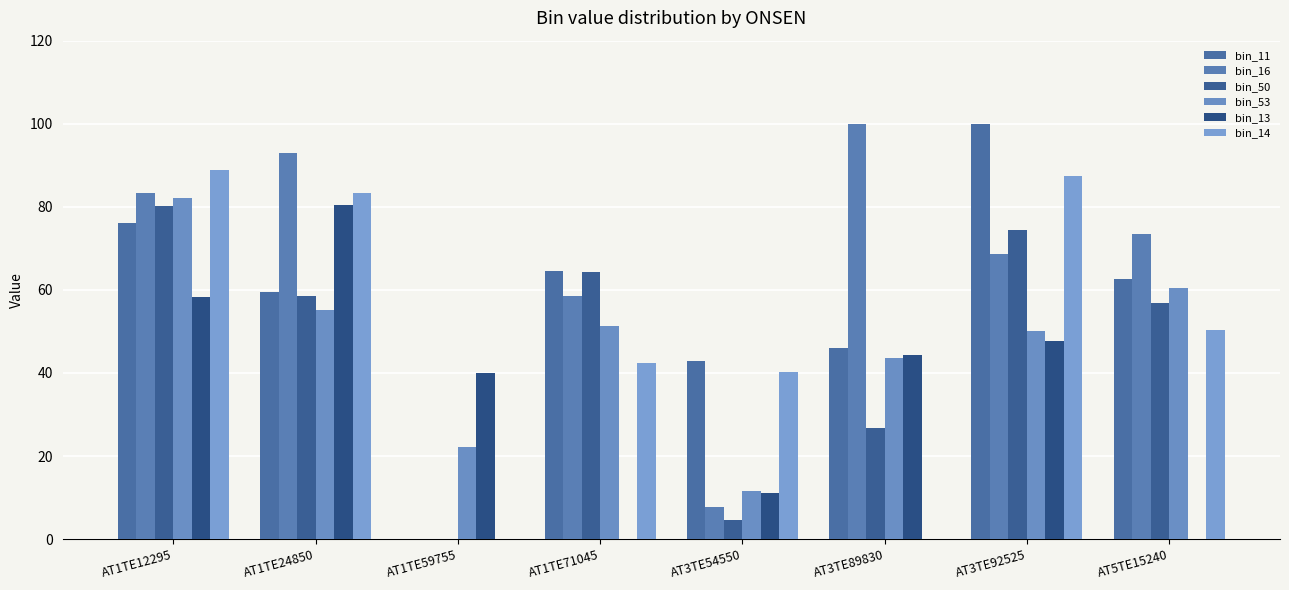

The value of bin_13 at AT1TE12295 is 18.0. True or false?

False